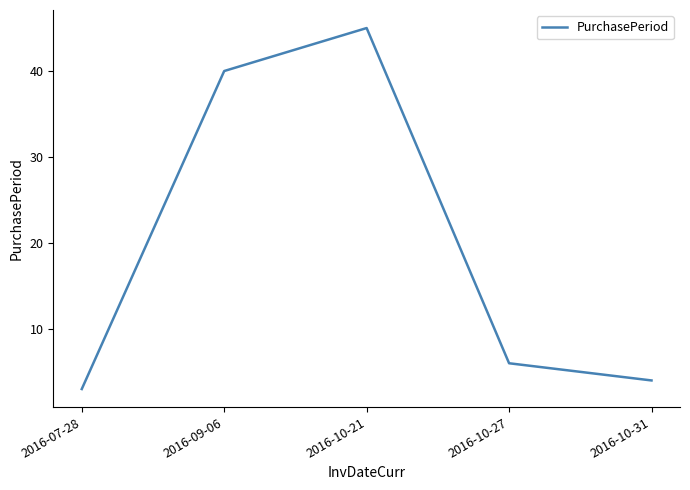

What position from the right is 2016-10-27?

2